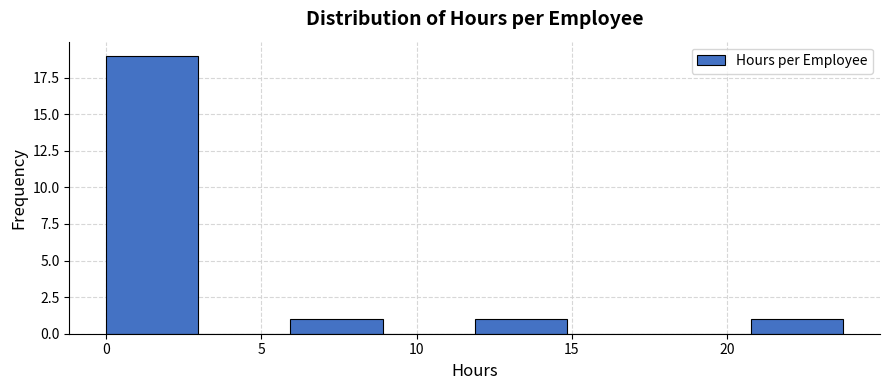

Reading left to right, list every bar in this chart as the range it spans on the x-axis followed by its height. Neither the bar edges nor the heights are printed on the chart, so give them approximately, as read against the axes.

0 to 3: 19
3 to 6: 0
6 to 9: 1
9 to 12: 0
12 to 15: 1
15 to 18: 0
18 to 21: 0
21 to 24: 1